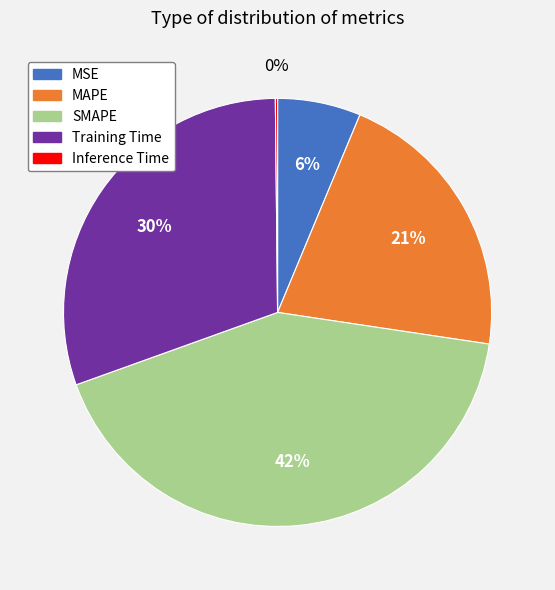

Between MSE and MAPE, which is larger?

MAPE